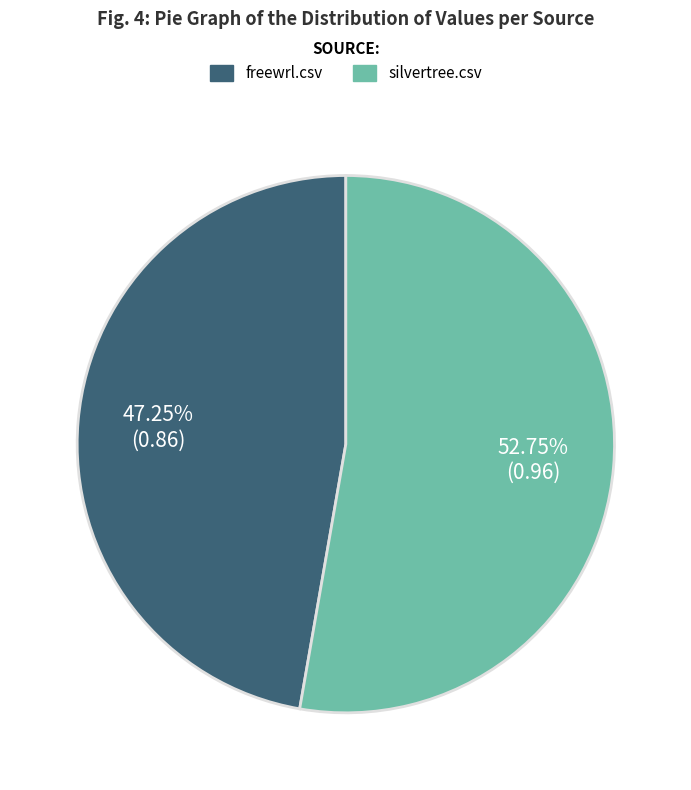

What is the largest slice in the pie chart?

silvertree.csv